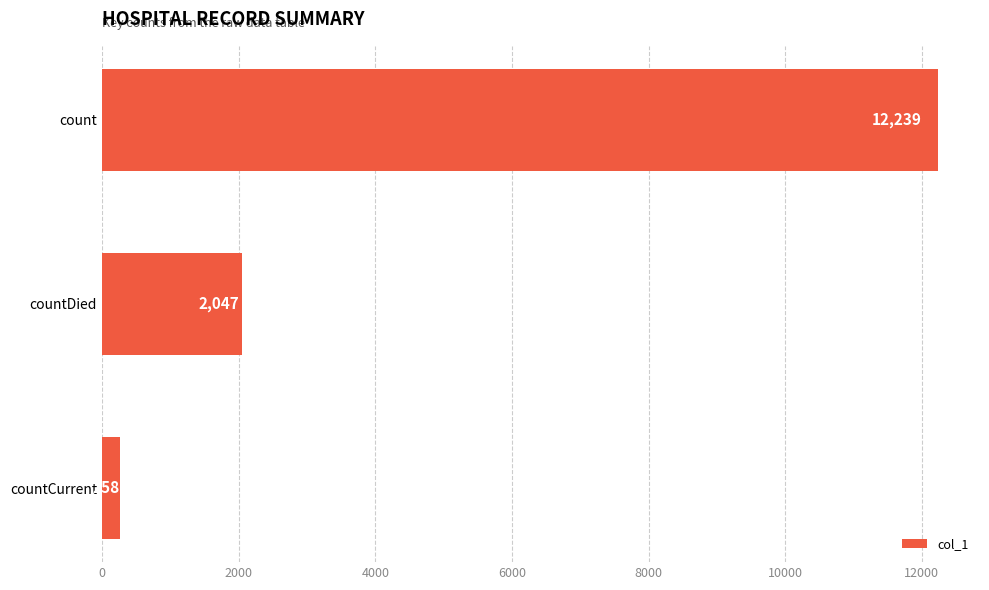

What is the difference between the second highest and minimum values?

1789